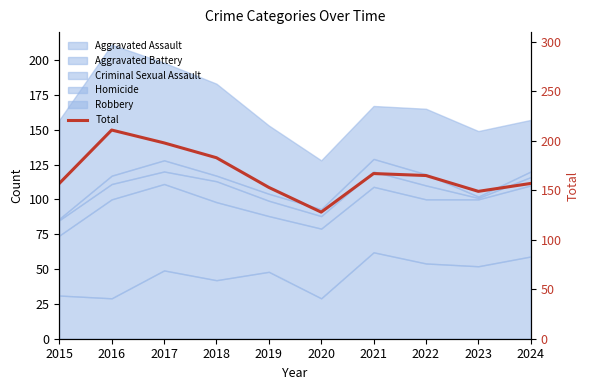

At which label does the data first exceed 165?

2016